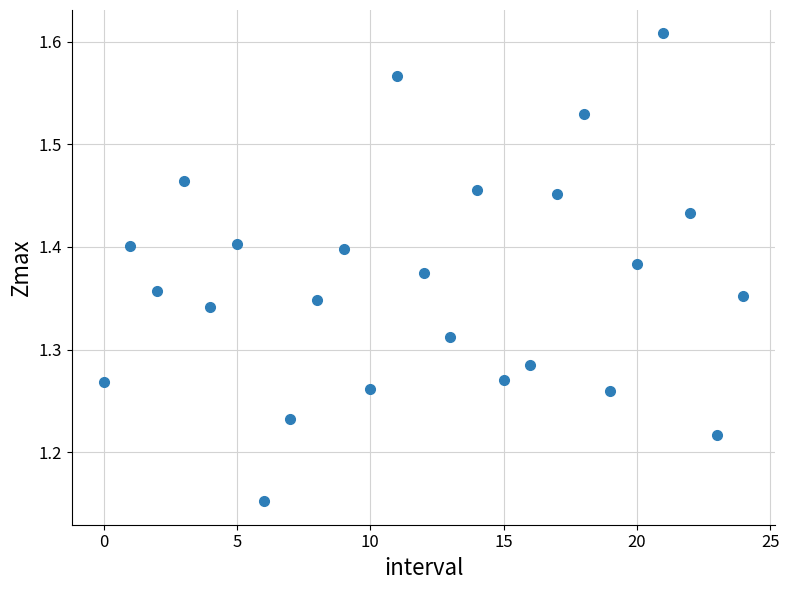

What is the range of Y values (max minus min)?

0.5